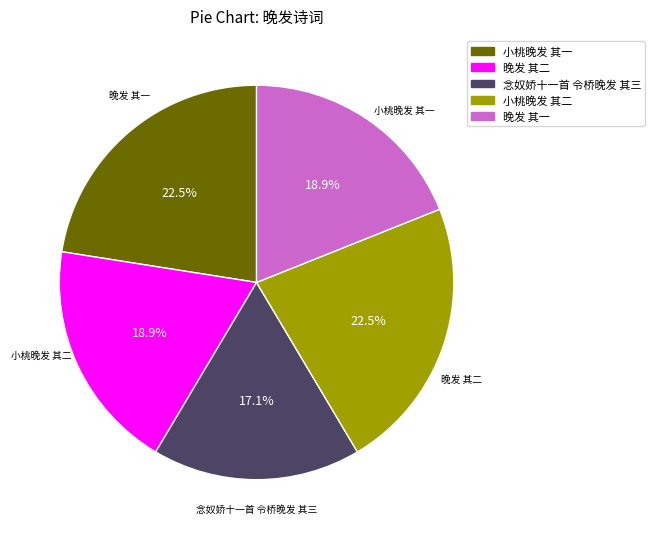

How many slices are in this pie chart?

5